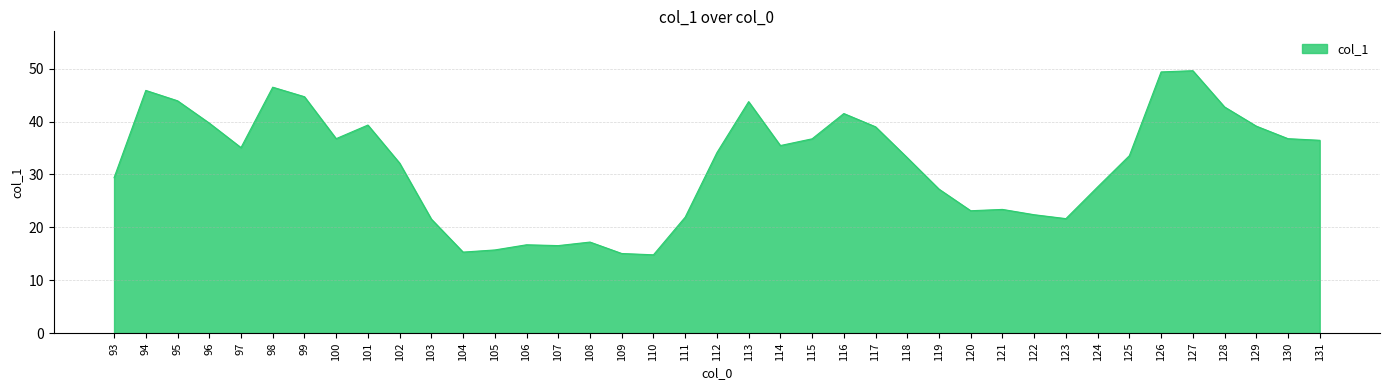

True or false: the data has more than 2 interior local peaks.

True